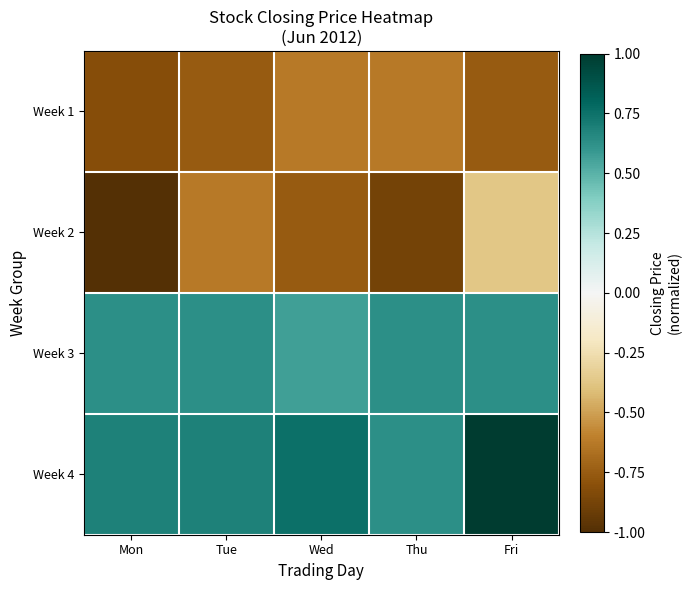

Which series changed the most between Mon and Thu?

Week 1